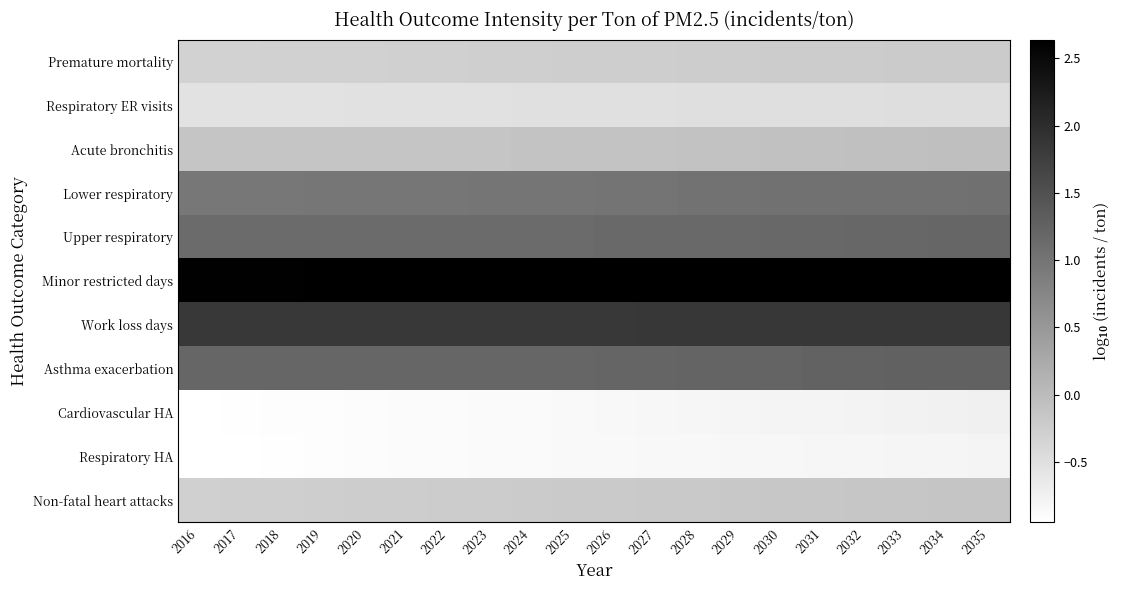

At which category is the sum across all series the highest?

2035